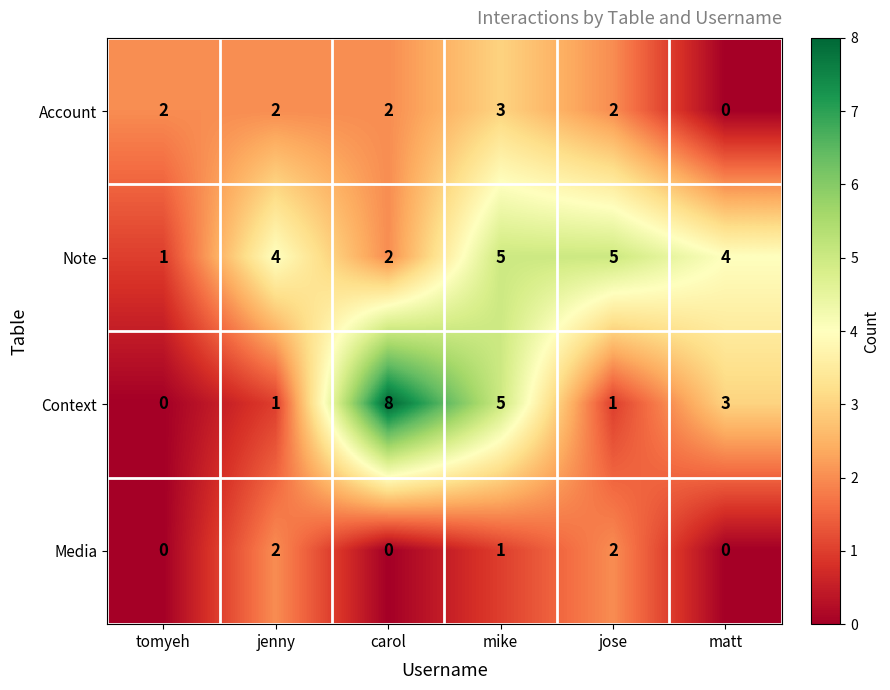

Read the Context value at carol.

8